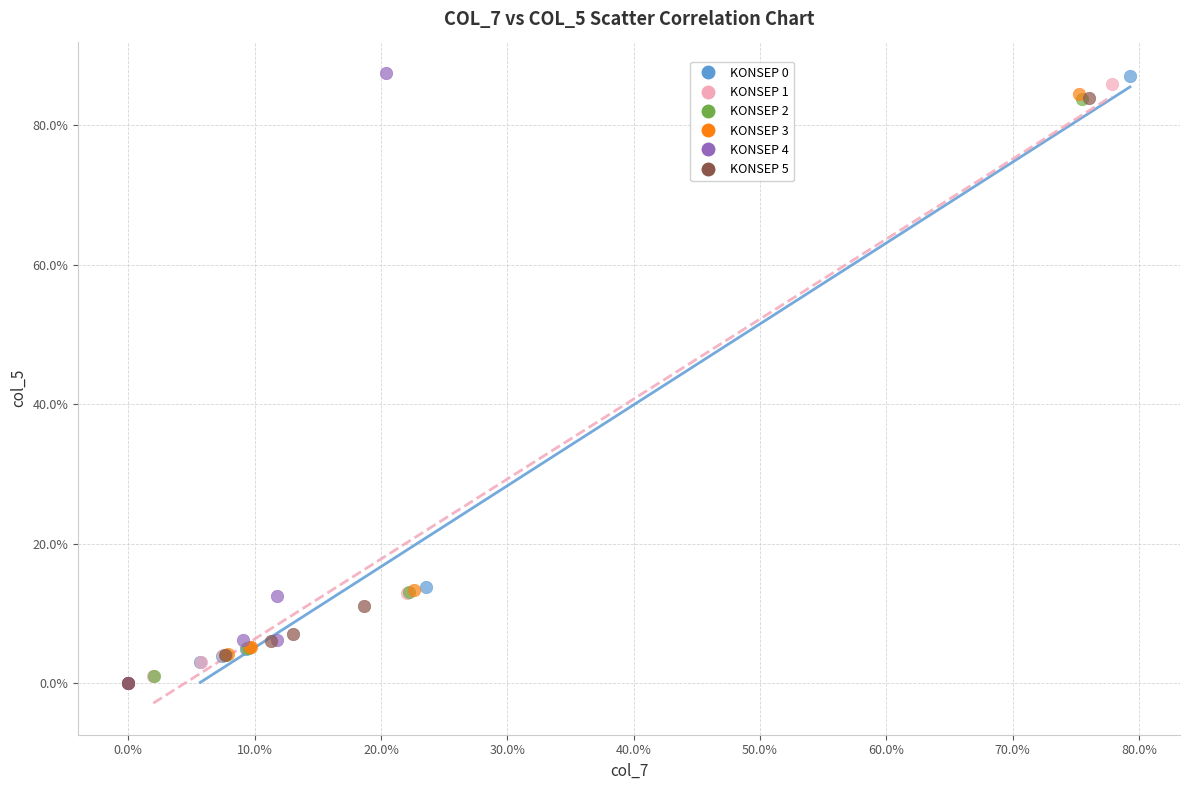

What are all the series names shown in the legend?

KONSEP 0, KONSEP 1, KONSEP 2, KONSEP 3, KONSEP 4, KONSEP 5